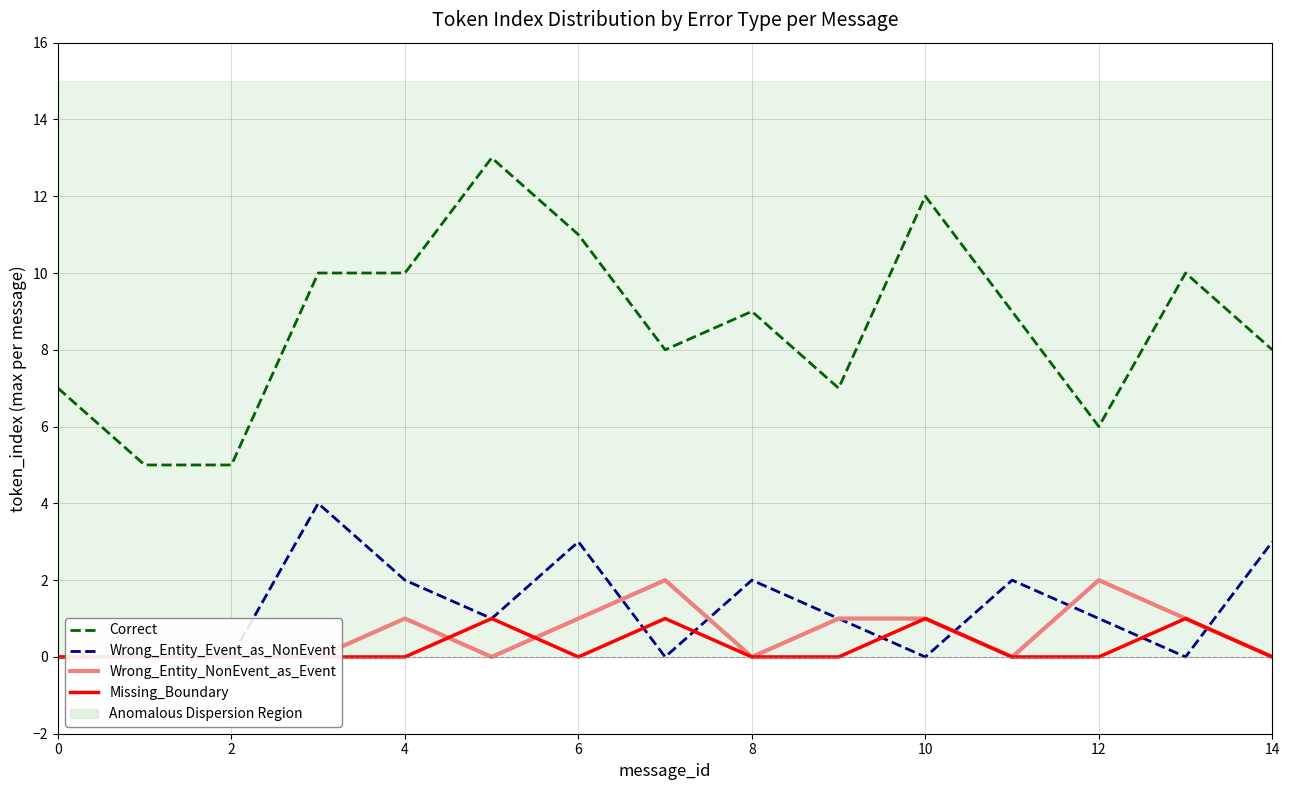

The value of Missing_Boundary at 6 is 1. True or false?

False